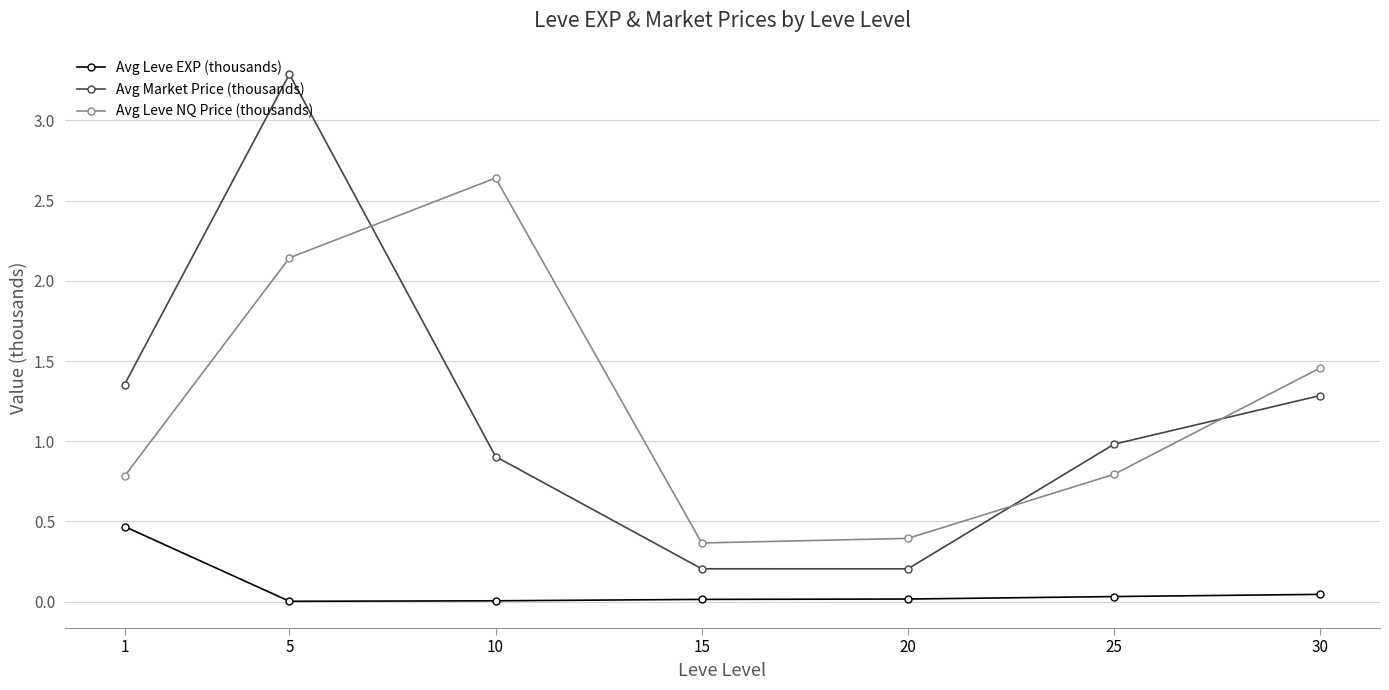

Count the number of categories in the chart.

7